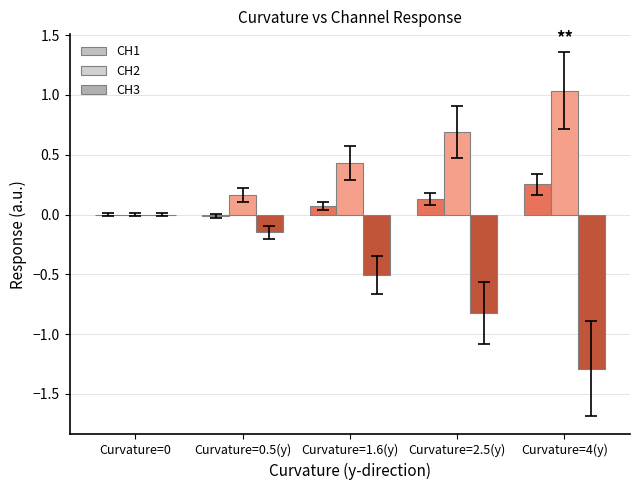

What is the value of the CH2 bar at the 3rd from the left?

0.4